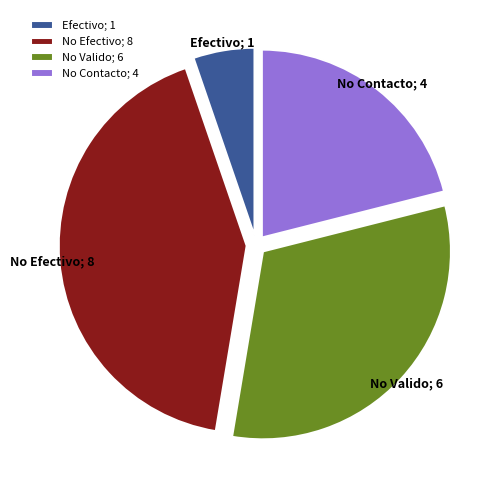

Does No Contacto represent more than half of the total?

No